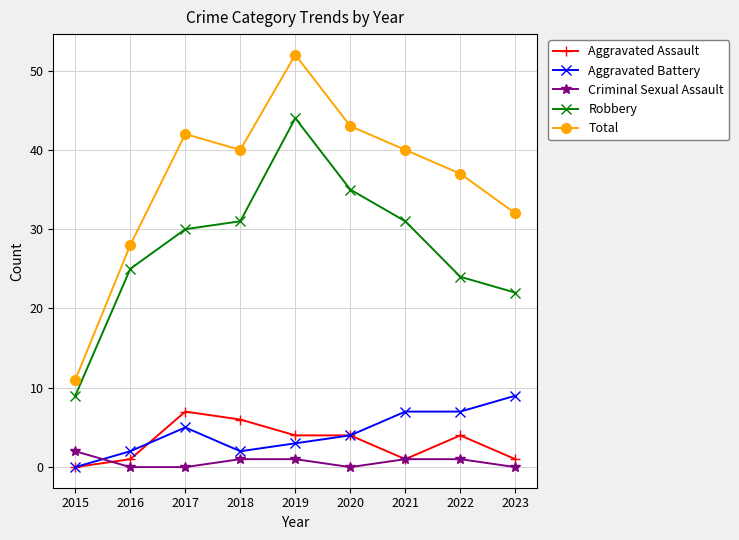

Is it true that Criminal Sexual Assault equals 1 at 2022?

True